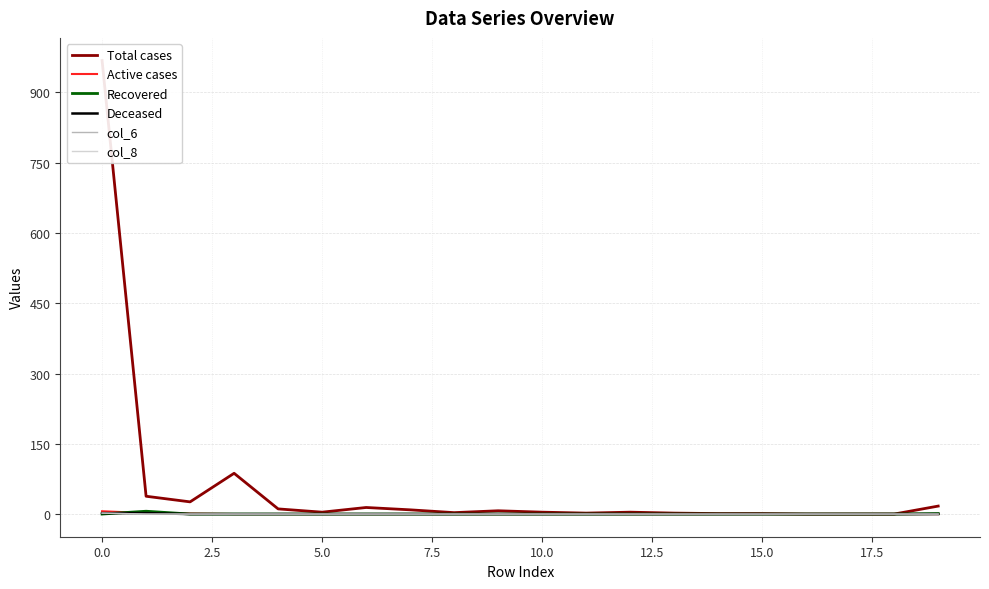

Is it true that Total cases equals 2 at 17.5?

False